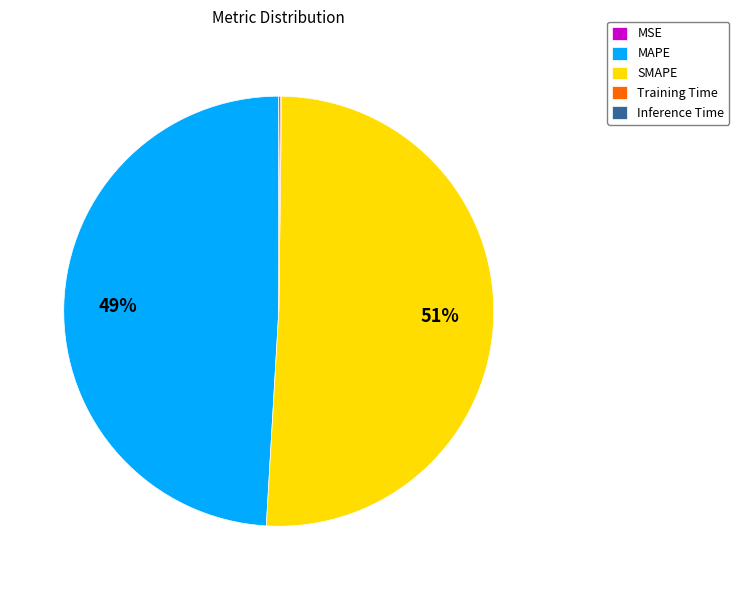

True or false: SMAPE accounts for 51% of the total.

True